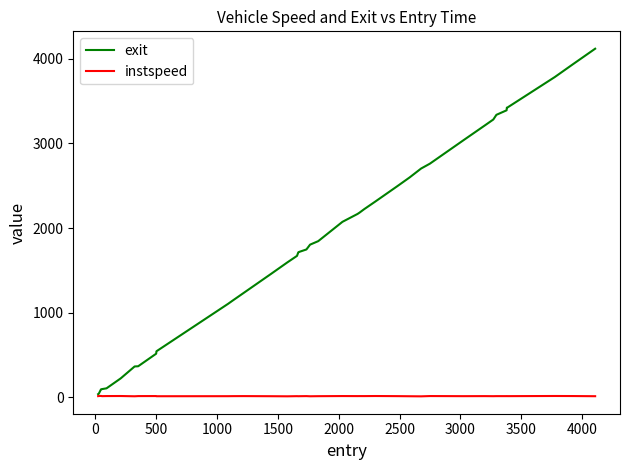

Which series has the widest spread of values?

exit